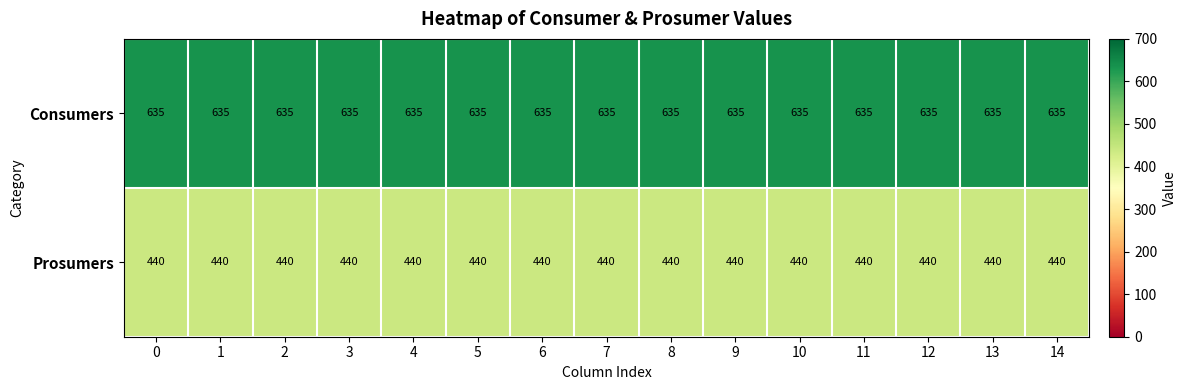

What is the maximum value shown in the chart?

635